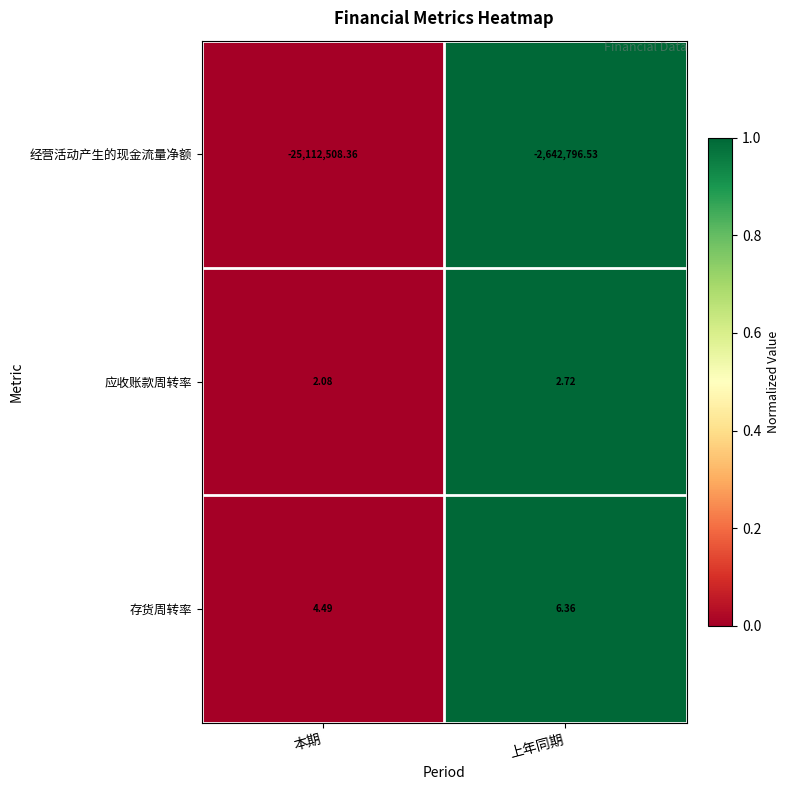

Which series changed the most between 本期 and 上年同期?

经营活动产生的现金流量净额